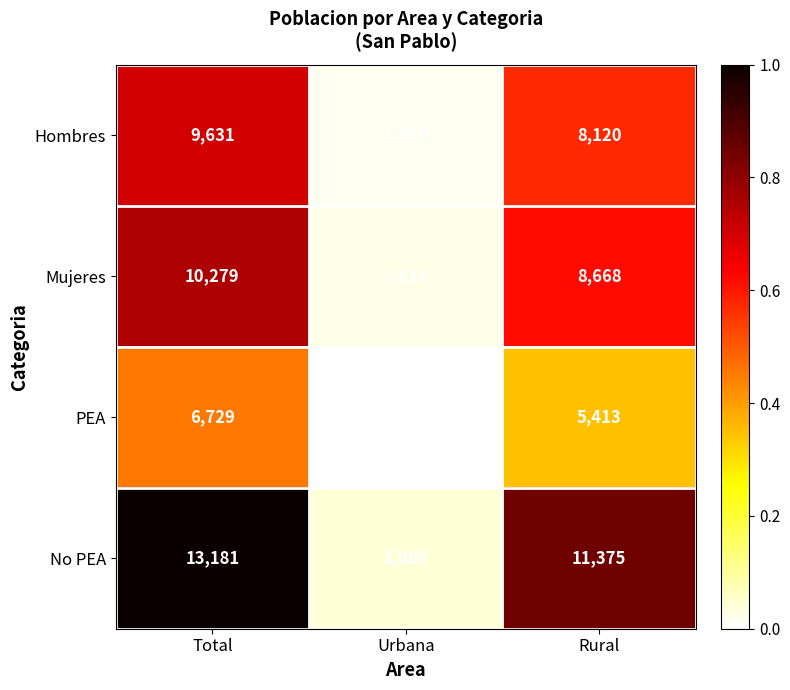

Which series has the largest range (max minus min)?

No PEA